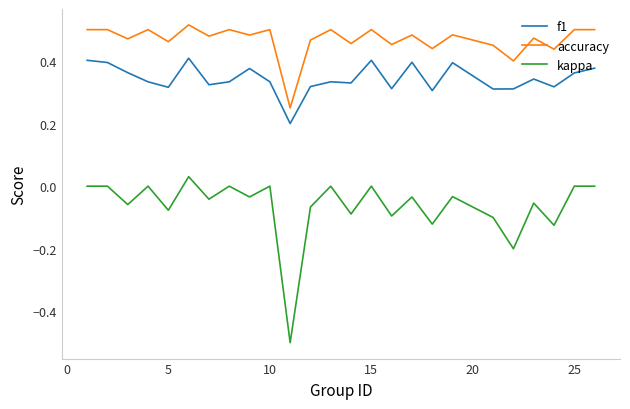

What is the minimum value for kappa?

-0.5